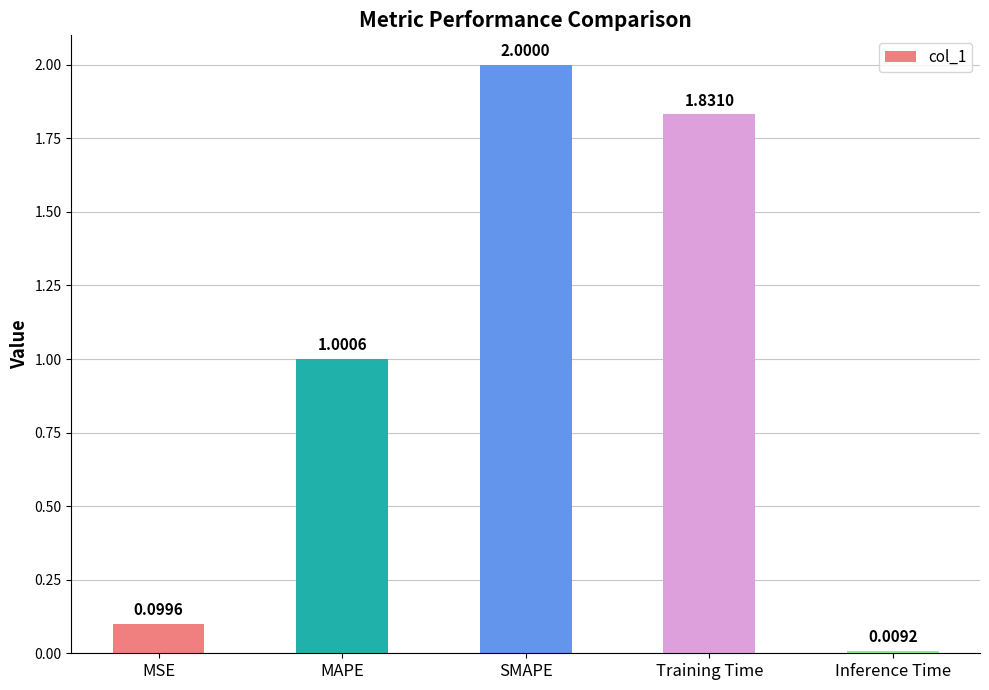

Rank the categories by value from lowest to highest.

Inference Time, MSE, MAPE, Training Time, SMAPE